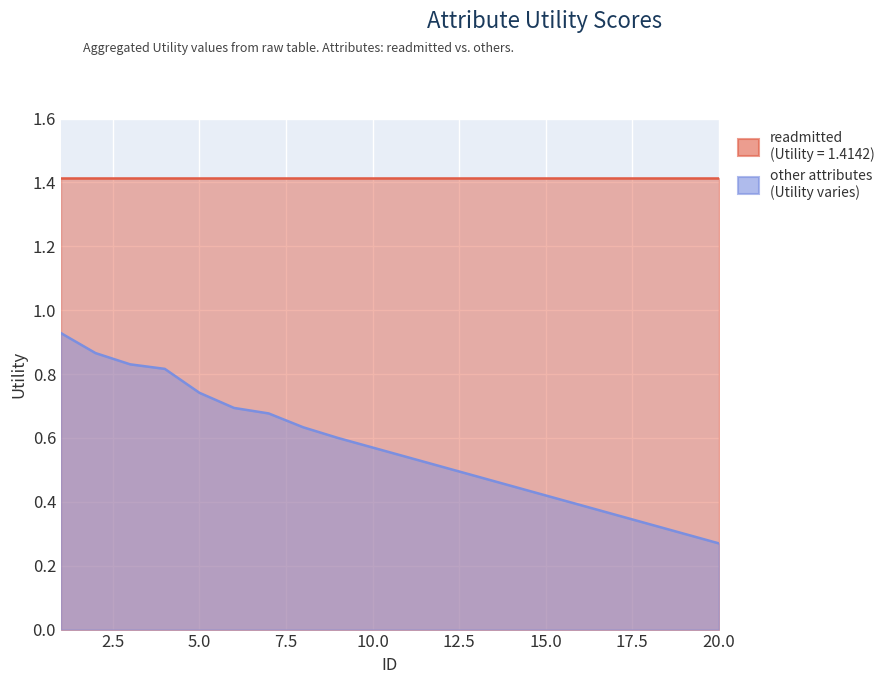

Where is the data nearest to the value 0?

20